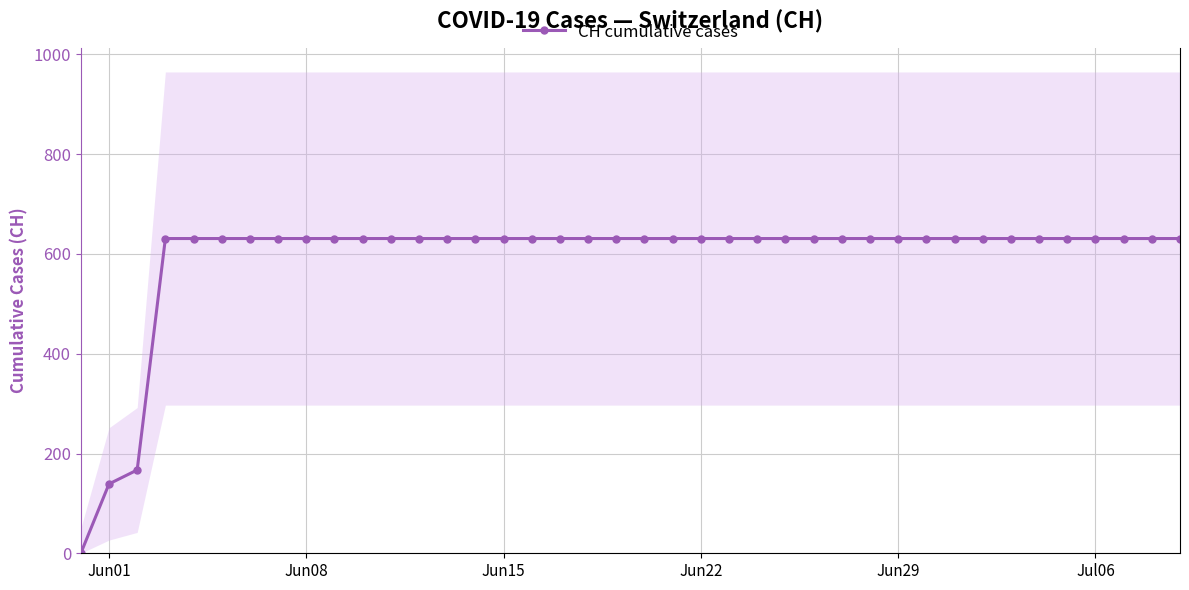

Does the chart display data point markers on the line(s)?

Yes